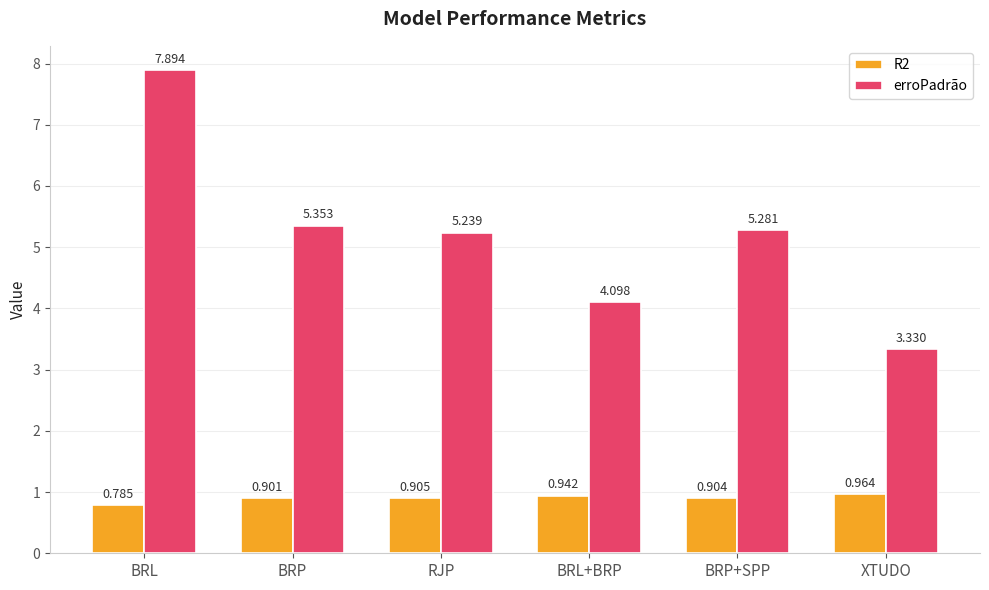

List the labels in order of erroPadrão value, largest first.

BRL, BRP, BRP+SPP, RJP, BRL+BRP, XTUDO